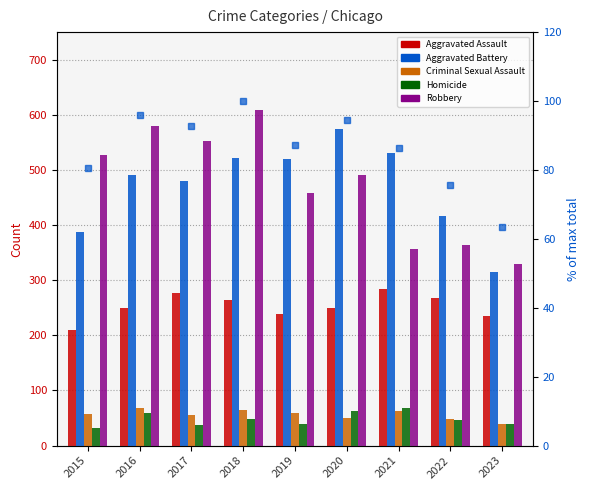

Reading right to left, list all the values displayed in this chart.

Aggravated Assault: 2023=235.0	2022=267.0	2021=284.0	2020=249.0	2019=238.0	2018=265.0	2017=276.0	2016=250.0	2015=210.0
Aggravated Battery: 2023=315.0	2022=416.0	2021=531.0	2020=574.0	2019=520.0	2018=522.0	2017=480.0	2016=491.0	2015=387.0
Criminal Sexual Assault: 2023=40.0	2022=49.0	2021=63.0	2020=50.0	2019=60.0	2018=65.0	2017=55.0	2016=69.0	2015=58.0
Homicide: 2023=40.0	2022=47.0	2021=69.0	2020=63.0	2019=40.0	2018=49.0	2017=37.0	2016=59.0	2015=32.0
Robbery: 2023=329.0	2022=363.0	2021=356.0	2020=491.0	2019=458.0	2018=608.0	2017=553.0	2016=579.0	2015=527.0
% of max total: 2023=63.6	2022=75.7	2021=86.3	2020=94.6	2019=87.2	2018=100.0	2017=92.8	2016=96.0	2015=80.5